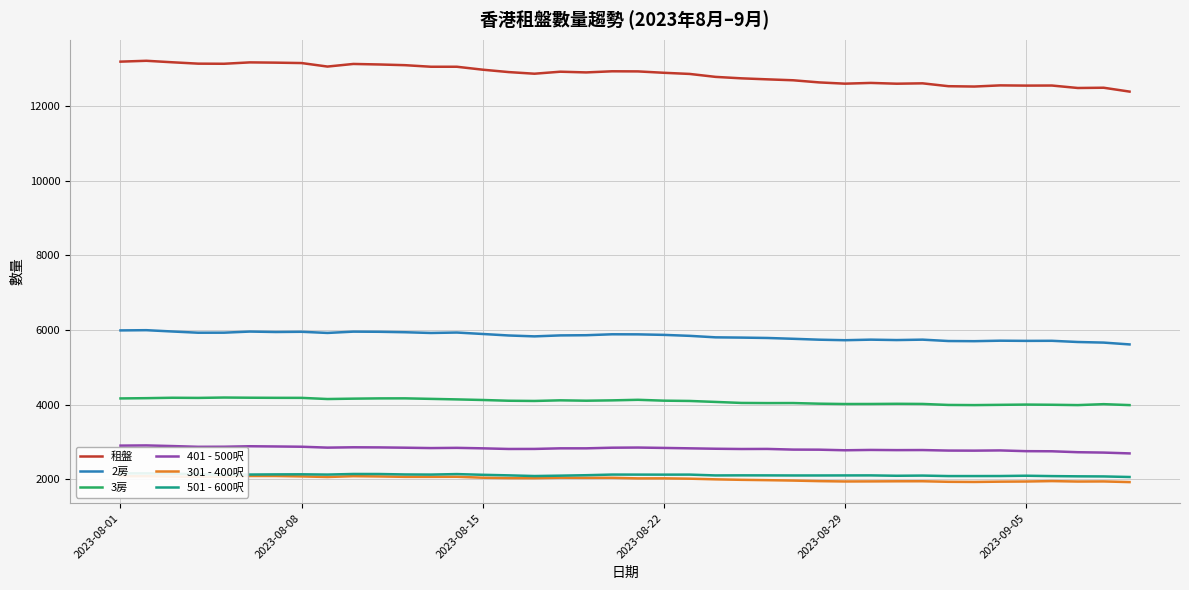

What is the minimum value for 301 - 400呎?

1919